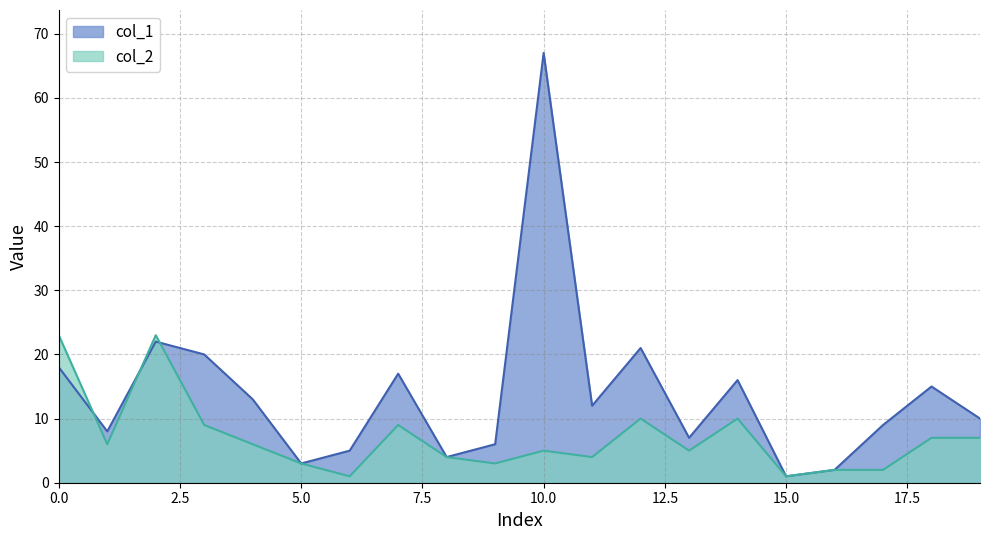

What are all the series names shown in the legend?

col_1, col_2